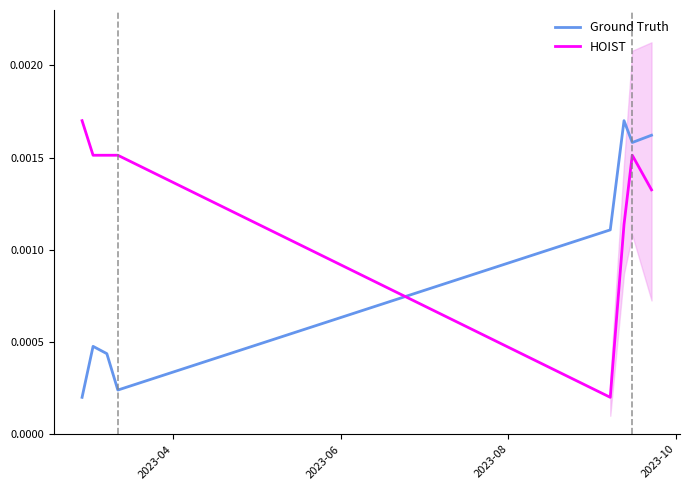

True or false: HOIST and Ground Truth intersect in this chart.

True